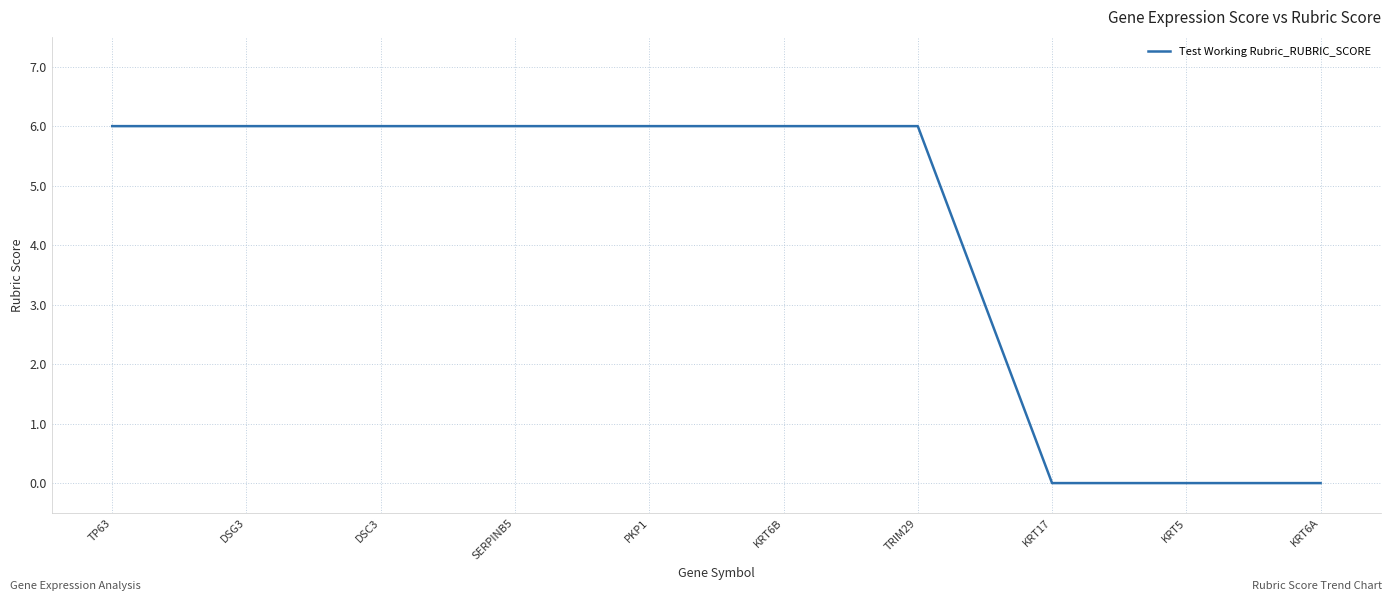

What is the sum of the values at TP63 and DSC3?

12